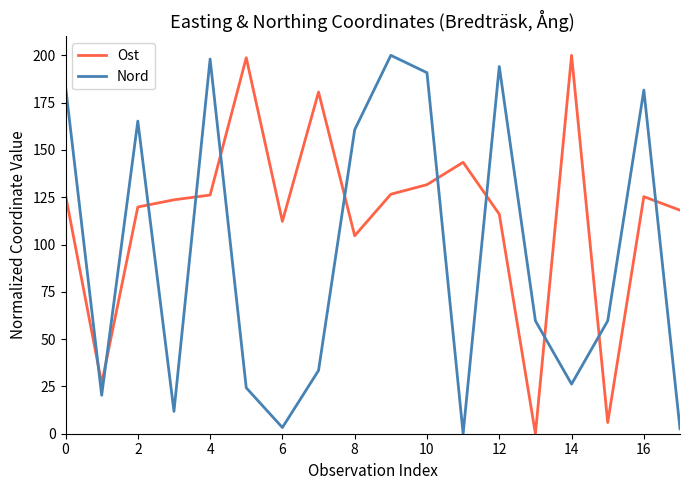

How many interior local peaks does the Nord series have?

5